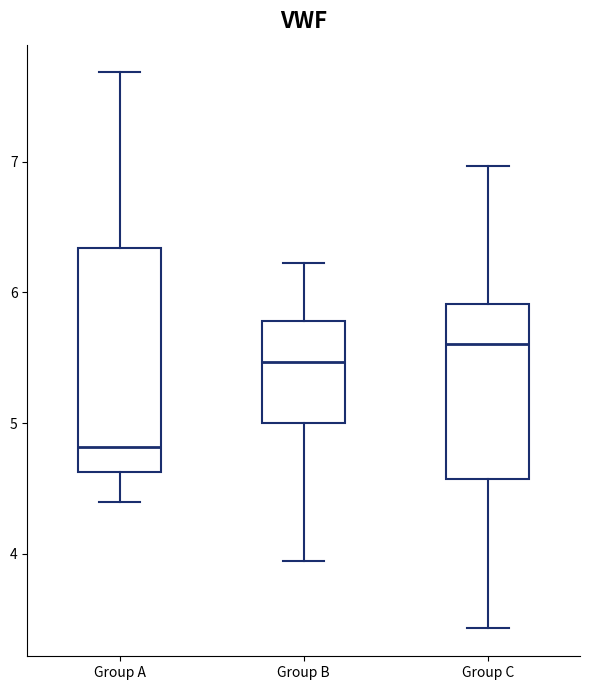

Which box has the highest median line?

Group C